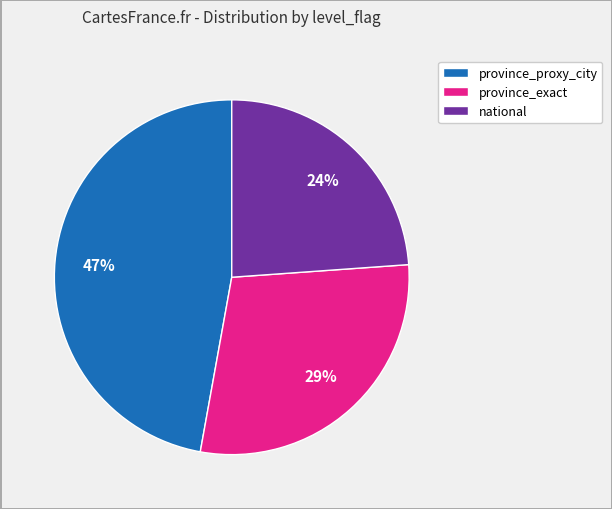

Count the number of slices in the pie.

3